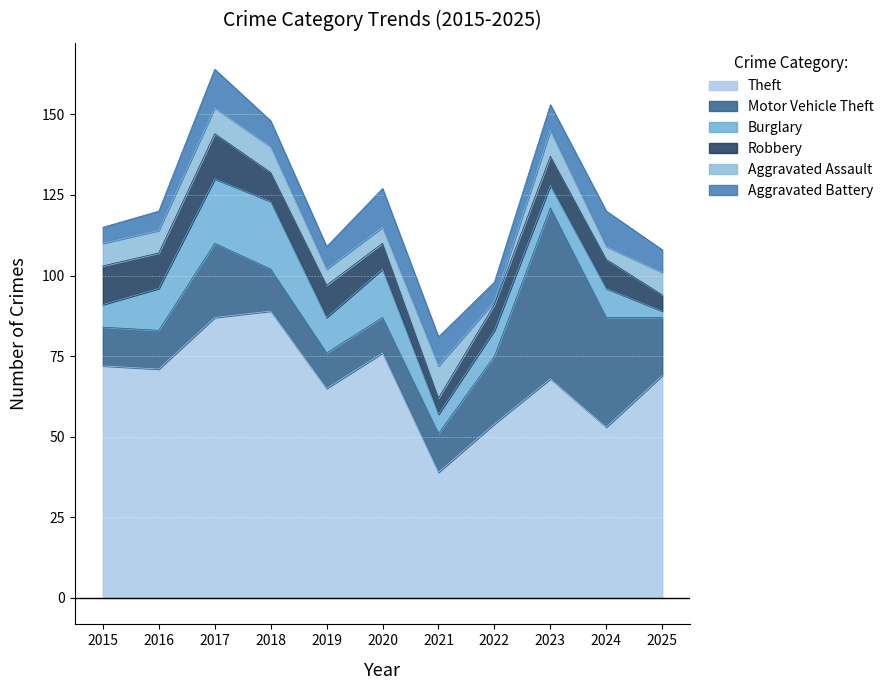

What is the sum of the Motor Vehicle Theft values at 2020 and 2016?

23